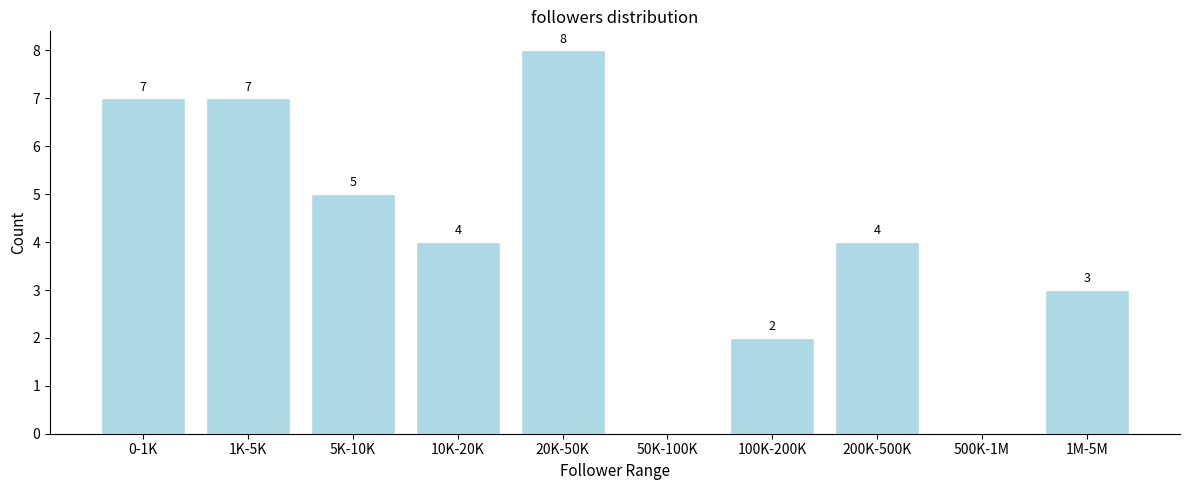

Reading right to left, what are all the values shown in this chart?

1M-5M=3	500K-1M=0	200K-500K=4	100K-200K=2	50K-100K=0	20K-50K=8	10K-20K=4	5K-10K=5	1K-5K=7	0-1K=7